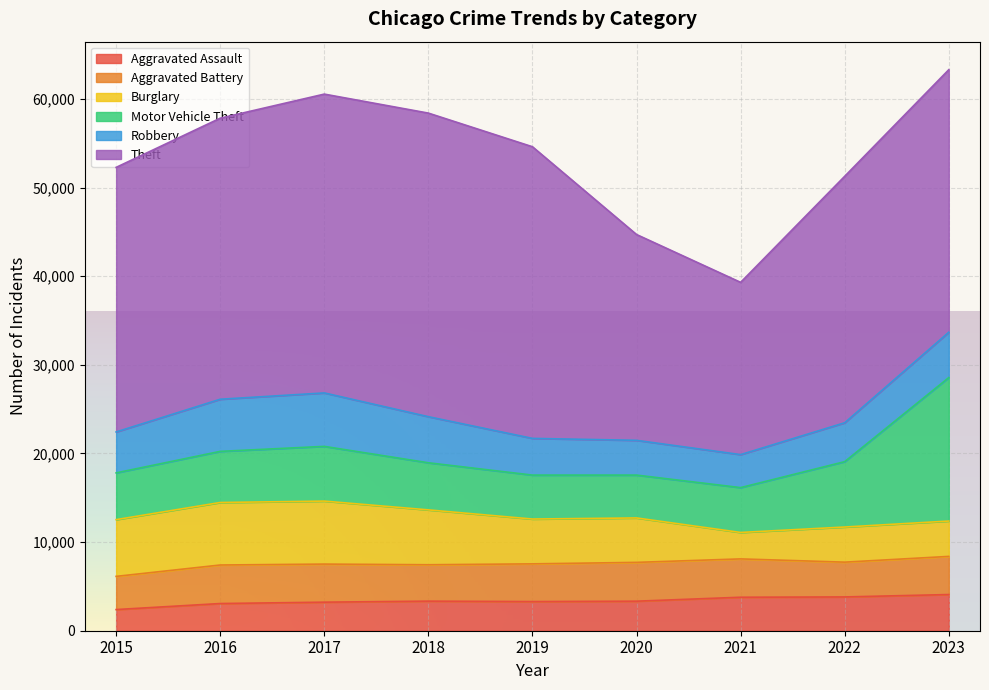

The Theft series shows 14684 at 2020. True or false?

False